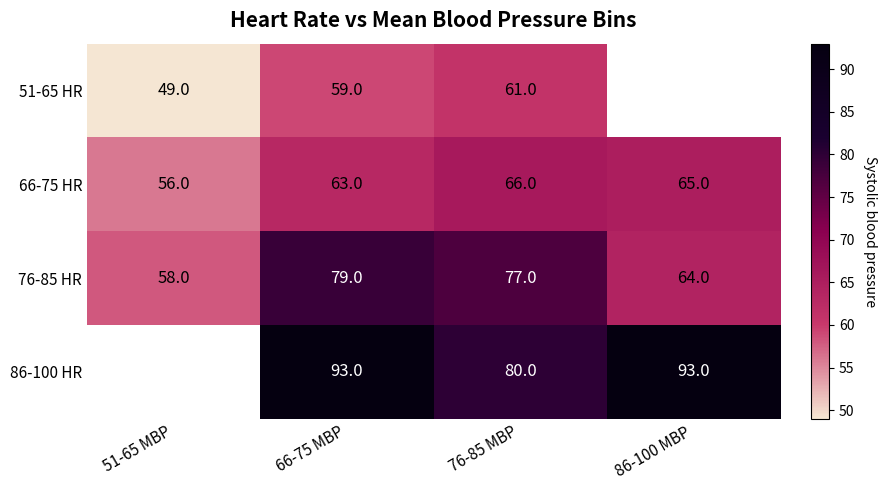

At which label does 66-75 HR reach its peak?

76-85 MBP